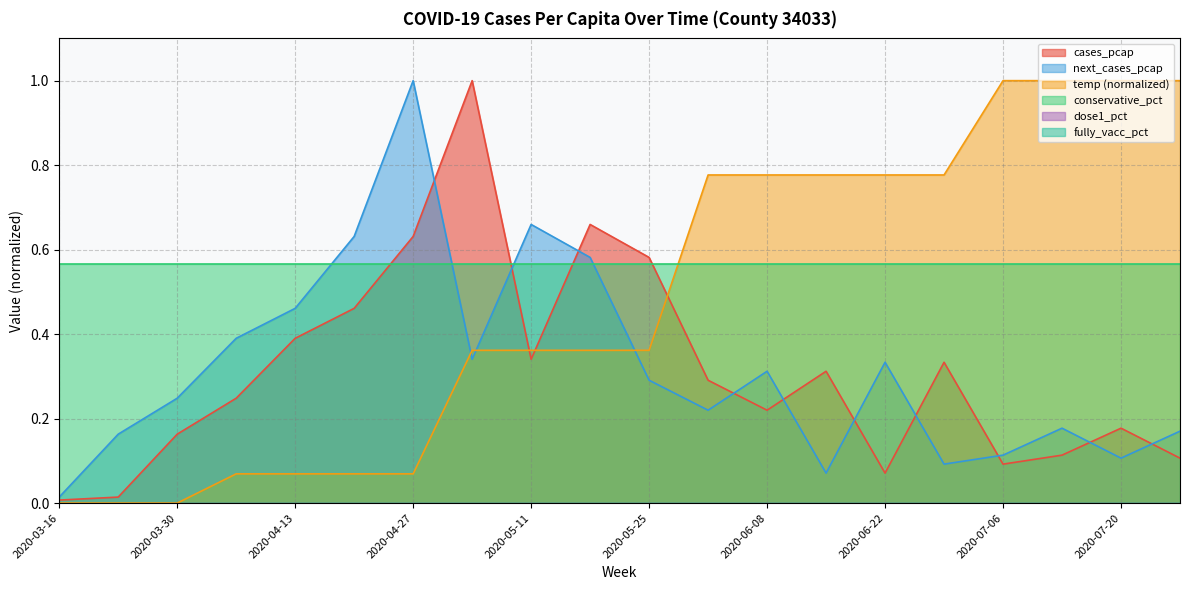

Which category has the highest value in the next_cases_pcap series?

2020-04-27